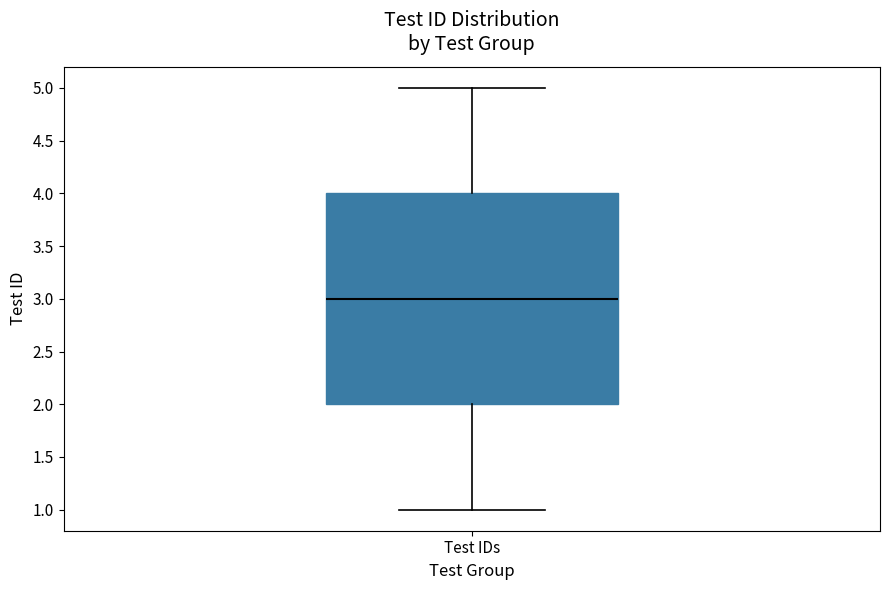

Read this box plot against the y-axis: the position of the median line, the range covered by the box, and the ends of both whiskers. The values are not printed on the chart, so give them approximately, as read against the axis.

median 3, box 2 to 4, whiskers 1 to 5